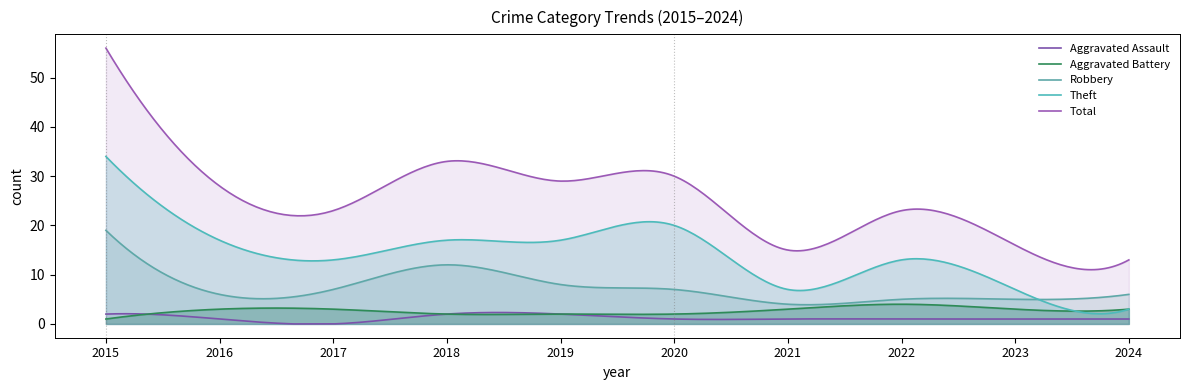

What is the greatest value displayed?

56.0